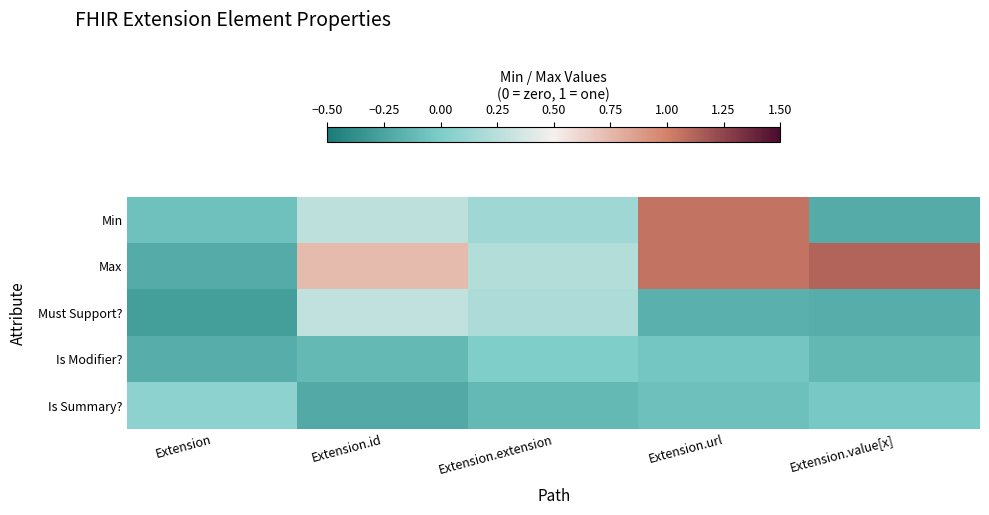

How many series are shown in this chart?

5